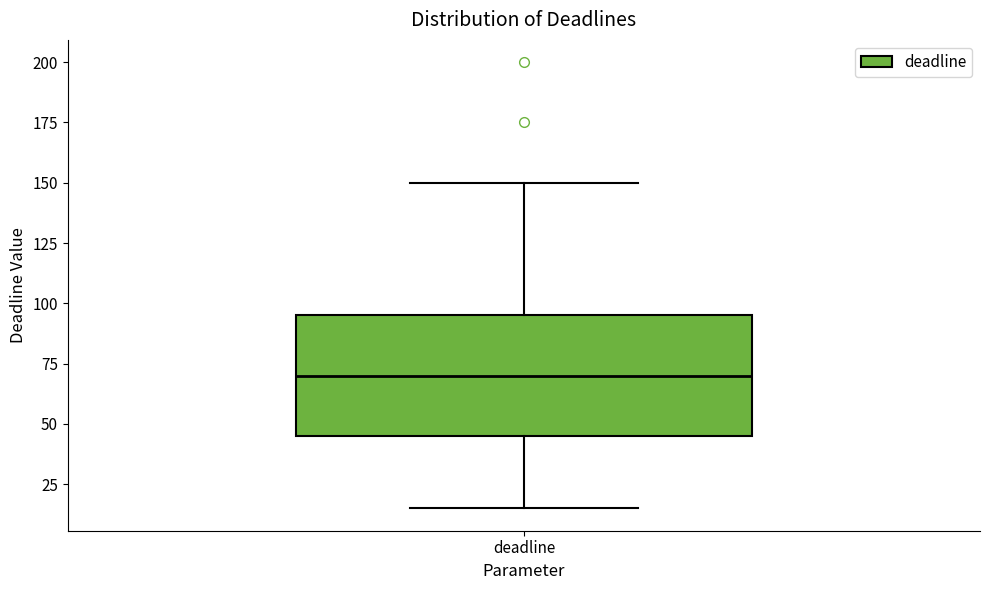

Transcribe this box plot: give where the median line is, the range the box spans, and where the two whiskers end, as read against the y-axis. The values are not printed on the chart, so give them approximately, as read against the axis.

median 70, box 45 to 95, whiskers 15 to 150